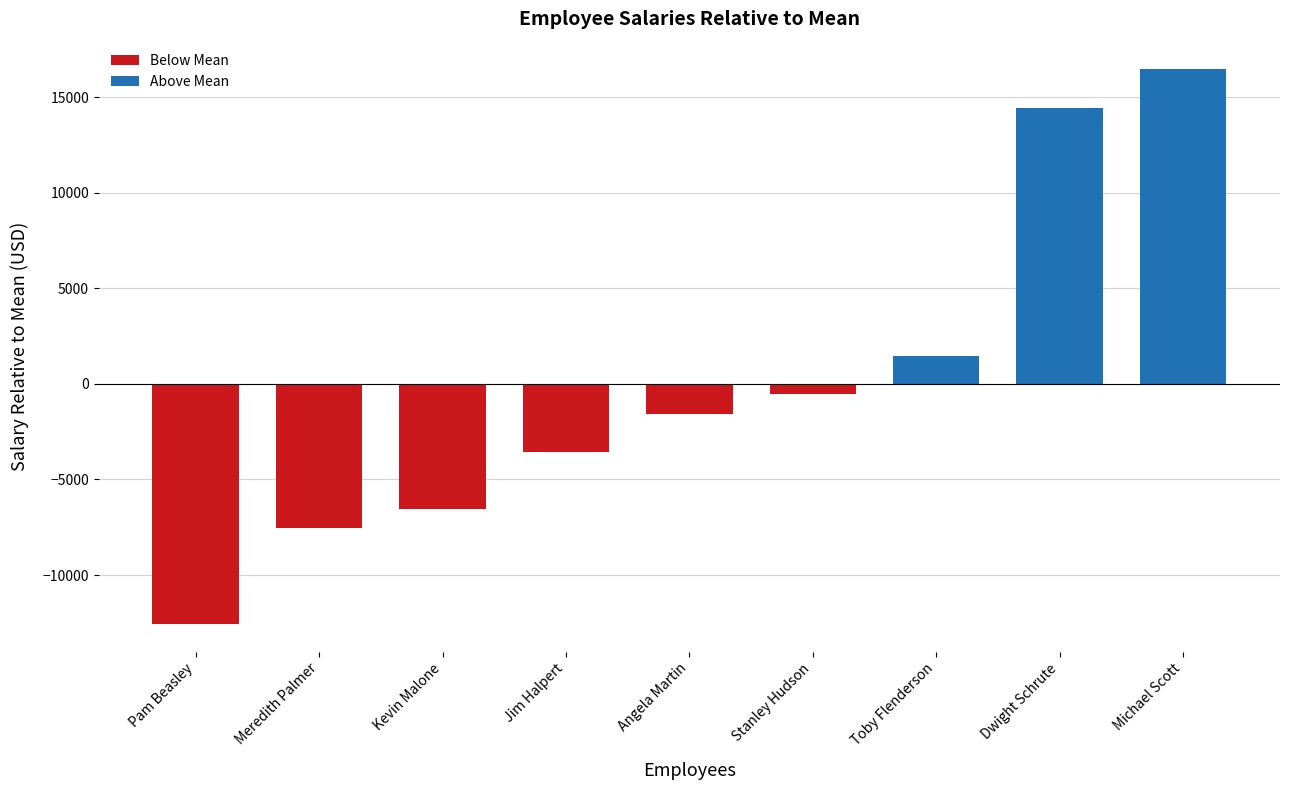

Which series has the largest range (max minus min)?

Above Mean